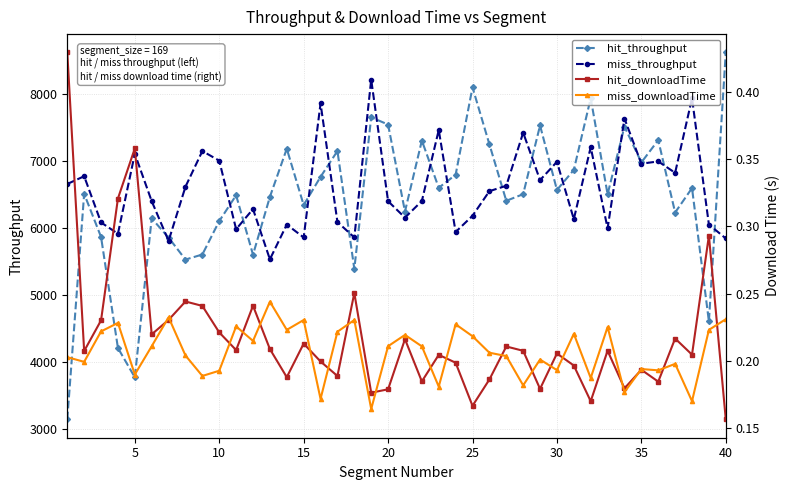

The value of hit_throughput at 25 is 8104.5. True or false?

True